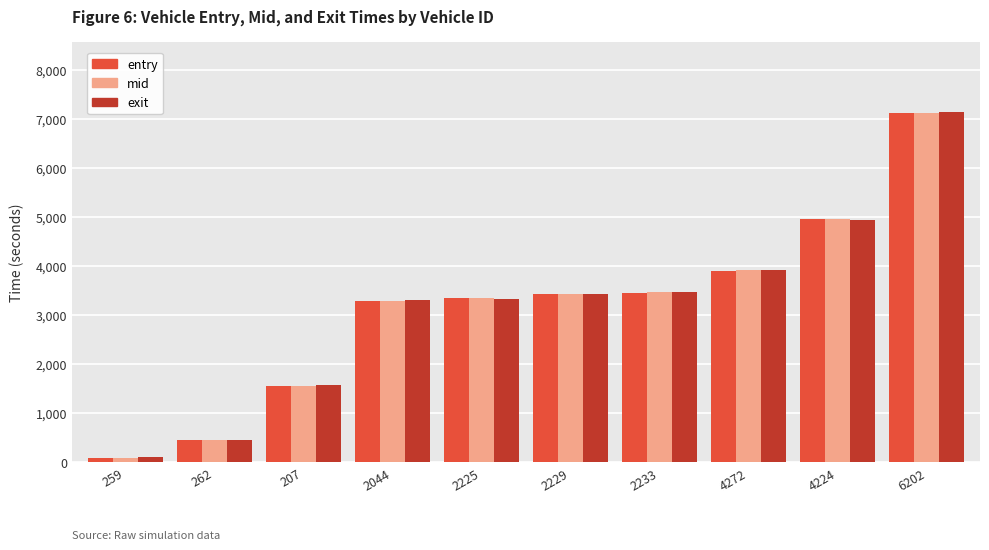

At which category does the chart reach its minimum across all series?

259